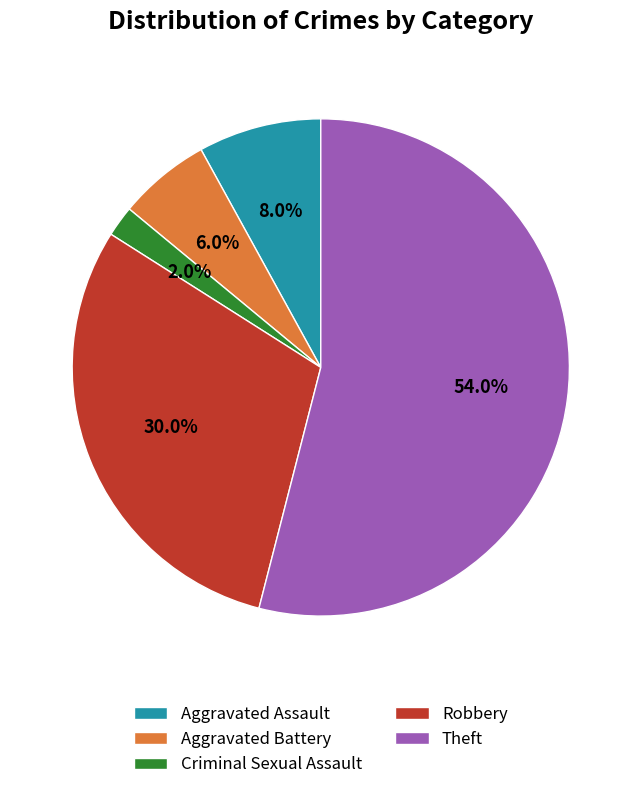

Approximately how many times larger is the value at Aggravated Battery compared to Criminal Sexual Assault?

3.0